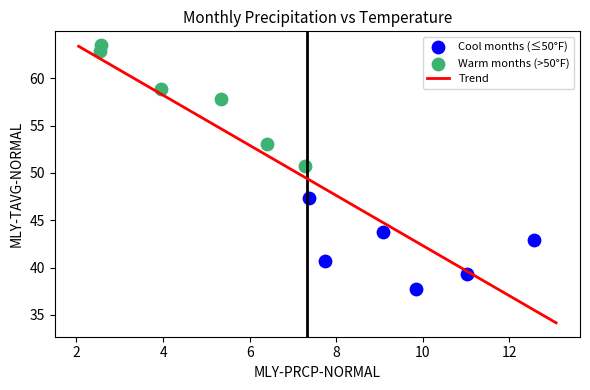

Which series reaches the minimum Y coordinate?

Cool months (≤50°F)